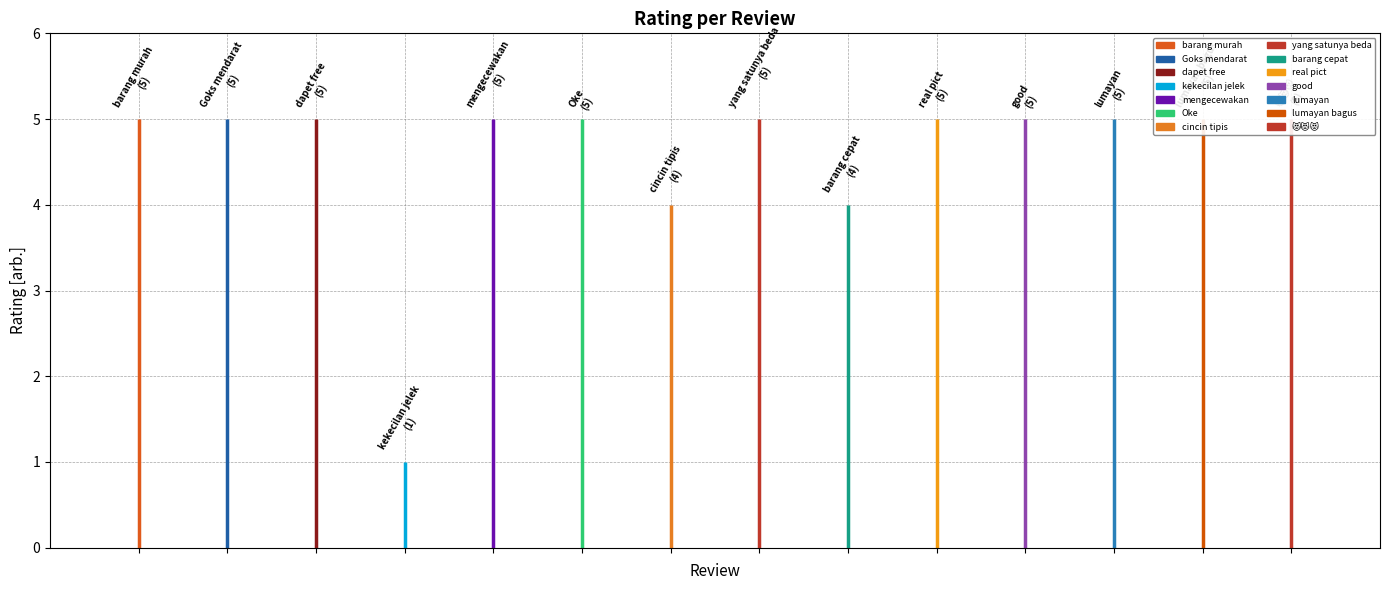

Is it true that the value at good is 5?

True